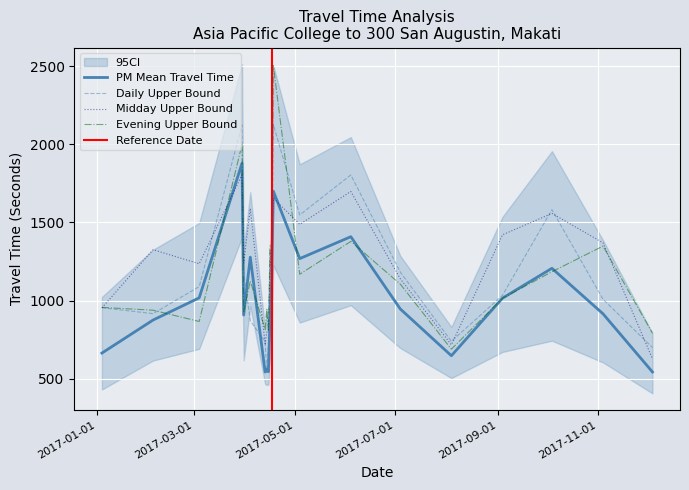

What is the lowest value of the Midday Upper Bound series?

628